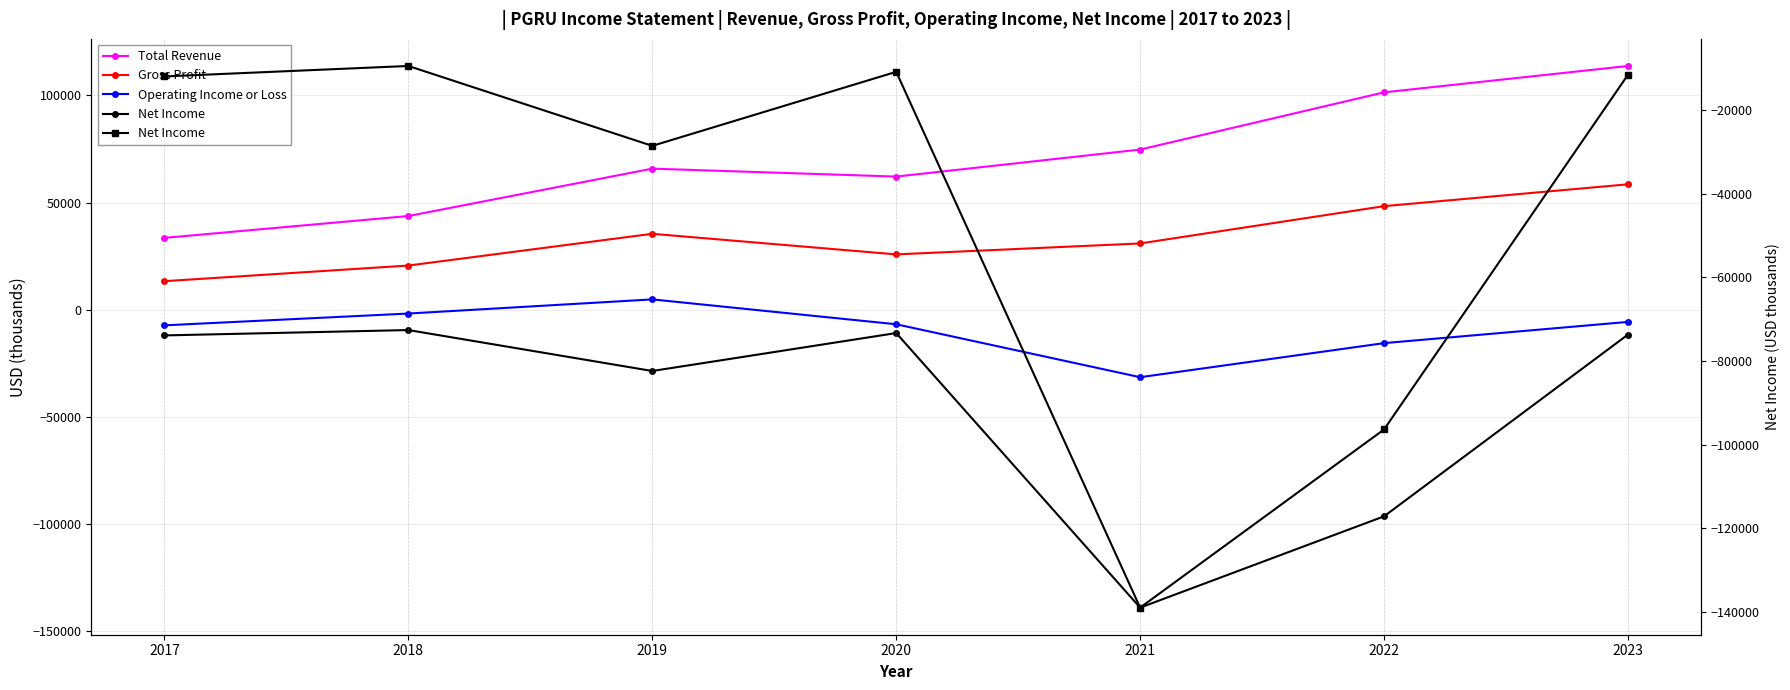

What is the sum of the Net Income values at 2020 and 2023?

-22500